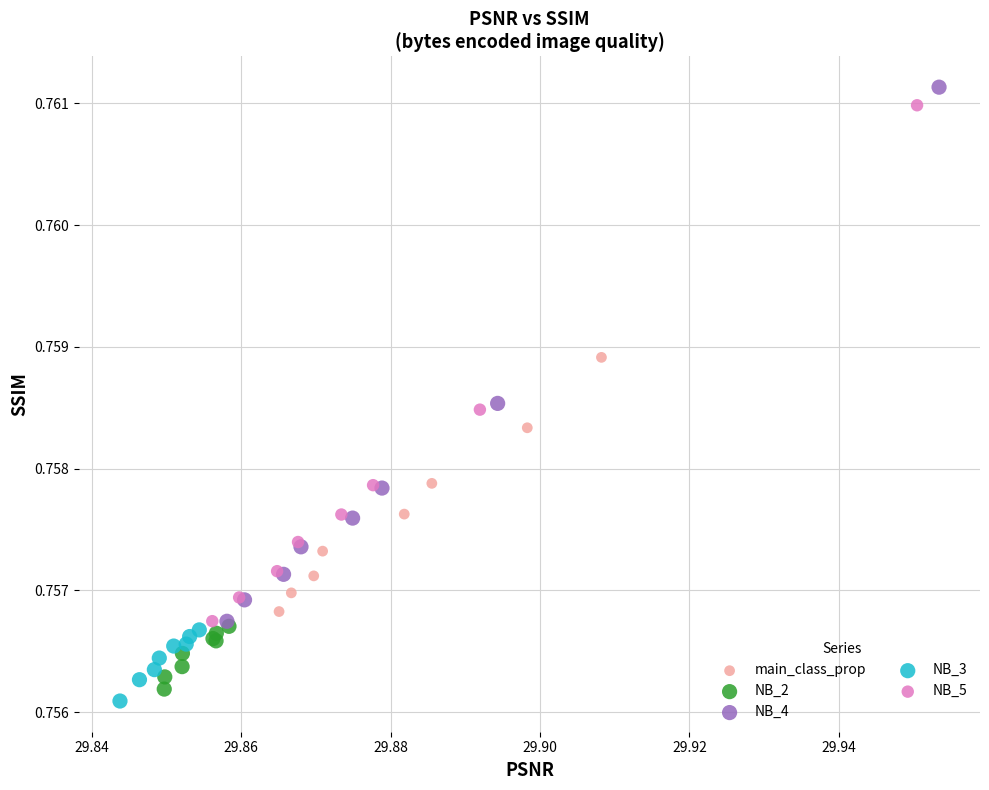

Which series has the widest spread of Y values?

NB_4